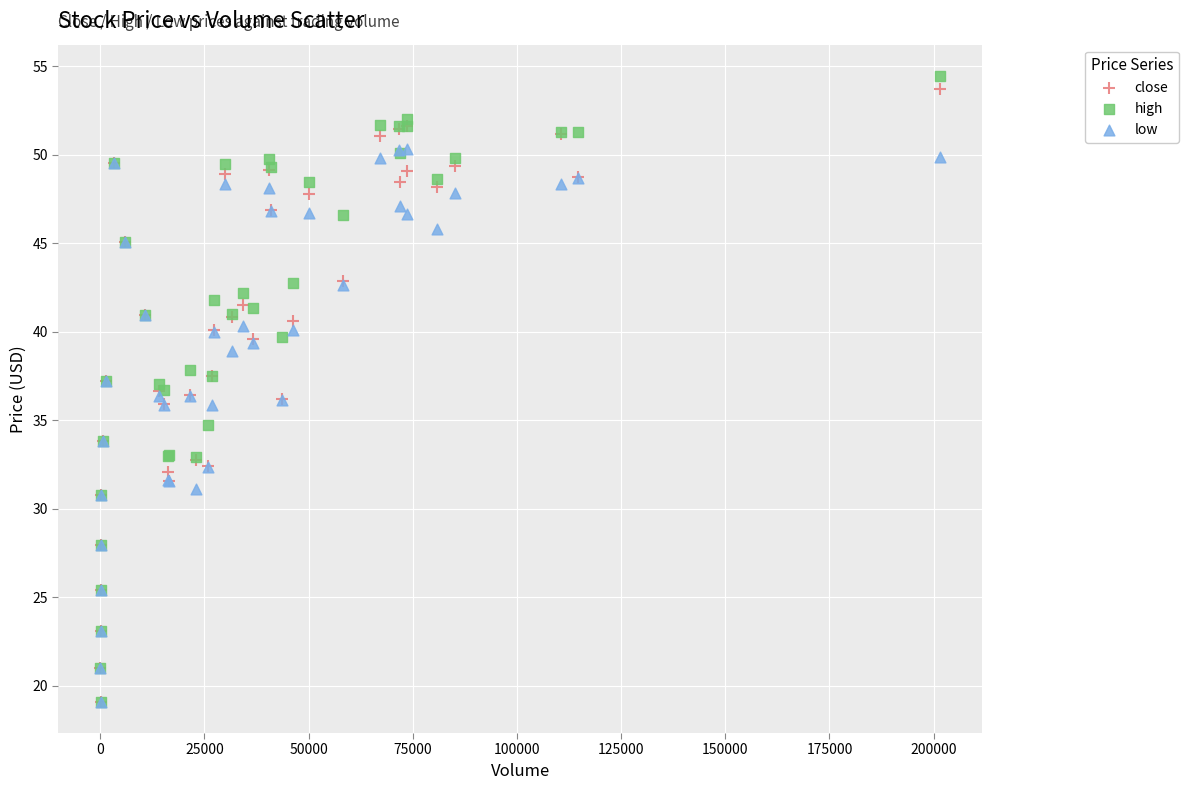

What are all the series names shown in the legend?

close, high, low